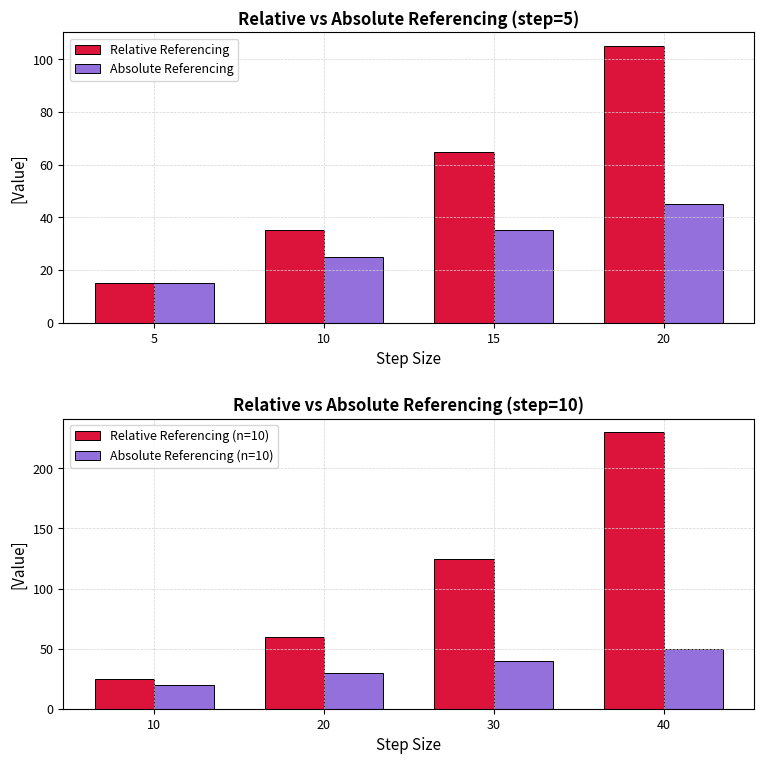

Between 10 and 15, which is larger?

15